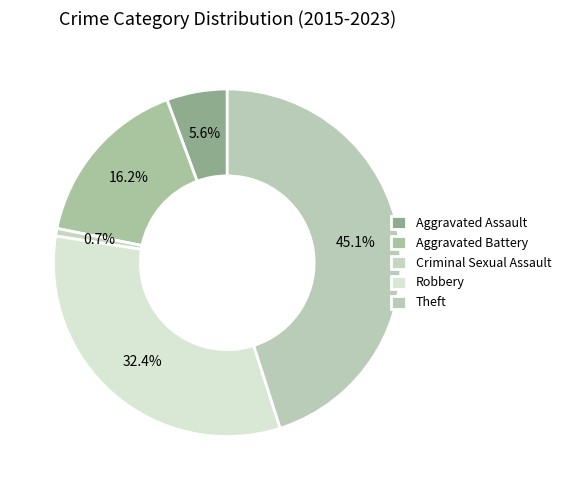

How many slices are in this pie chart?

5